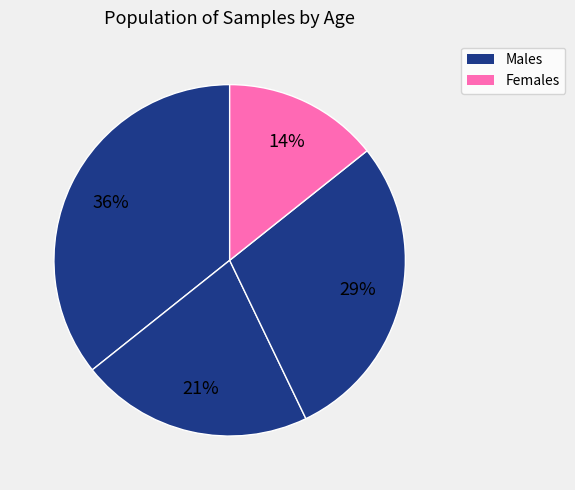

Count the number of slices in the pie.

4